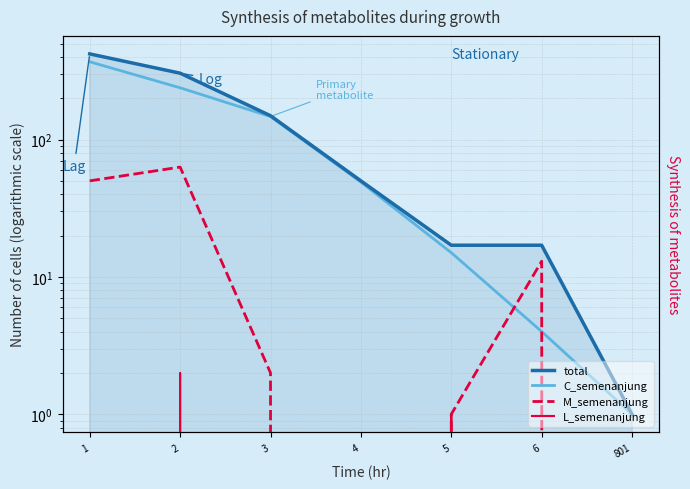

How many values in the total series exceed 50?

3